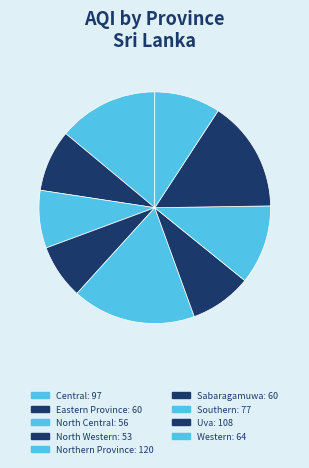

How many segments does this pie chart have?

9